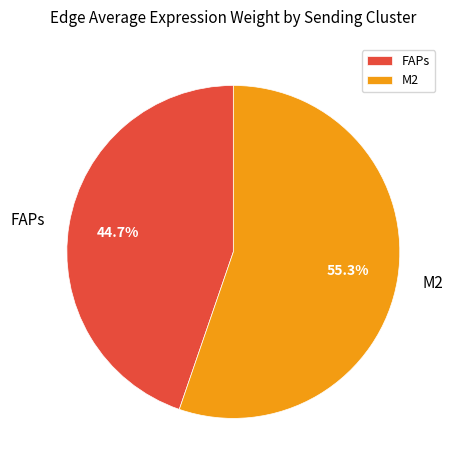

Count the number of slices in the pie.

2